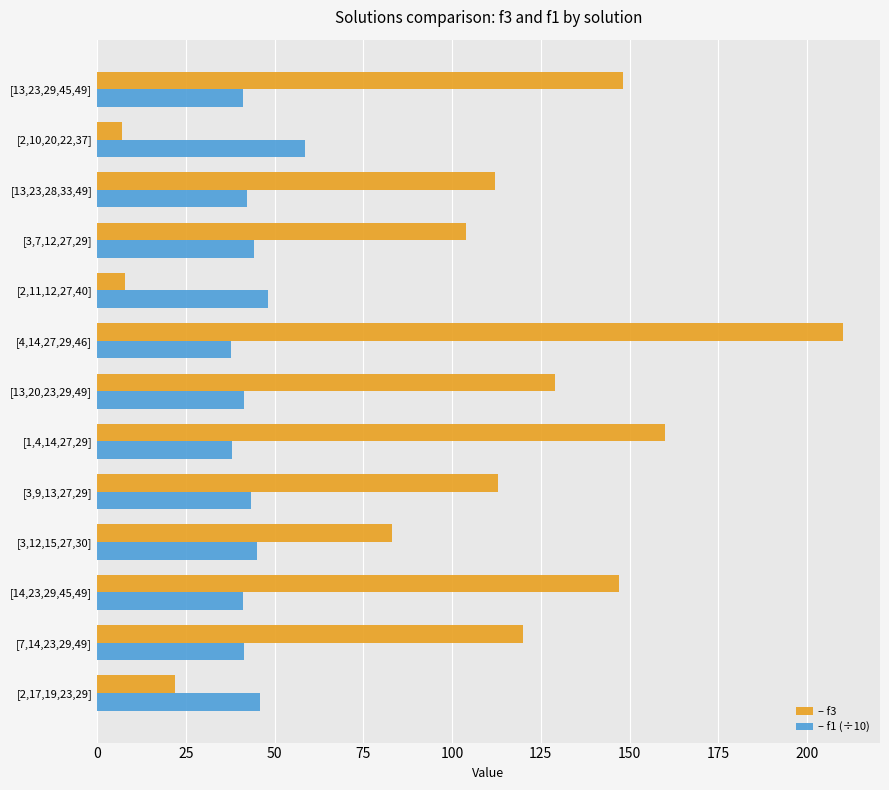

At which category is the sum across all series the highest?

[4,14,27,29,46]